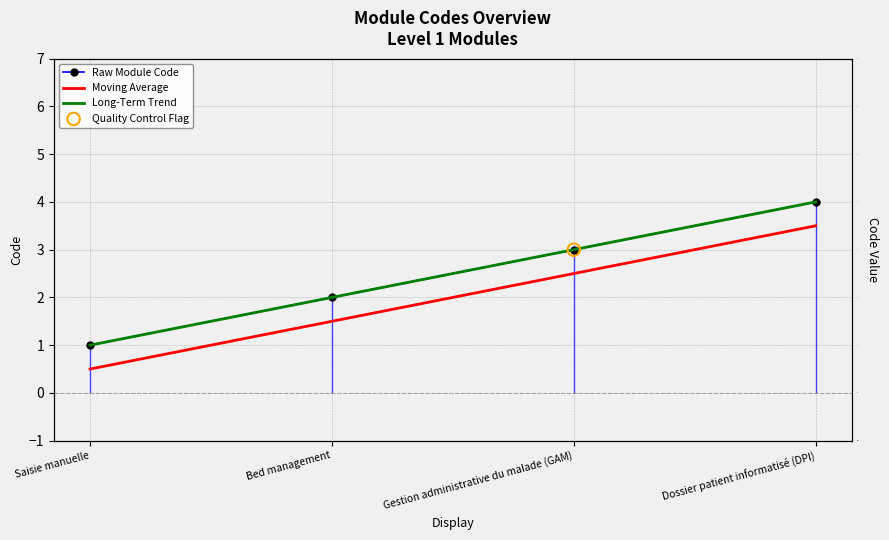

Which series contains the highest Y value?

Raw Module Code